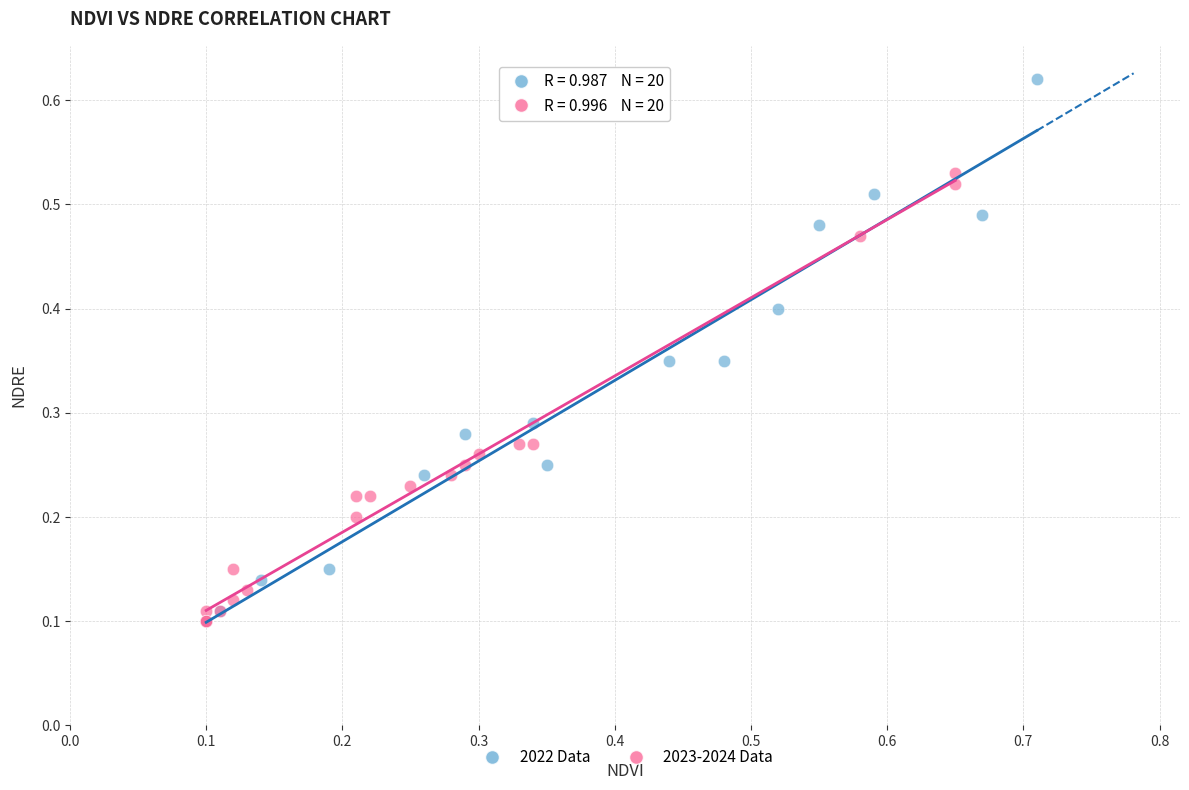

Which series contains the highest Y value?

2022 Data